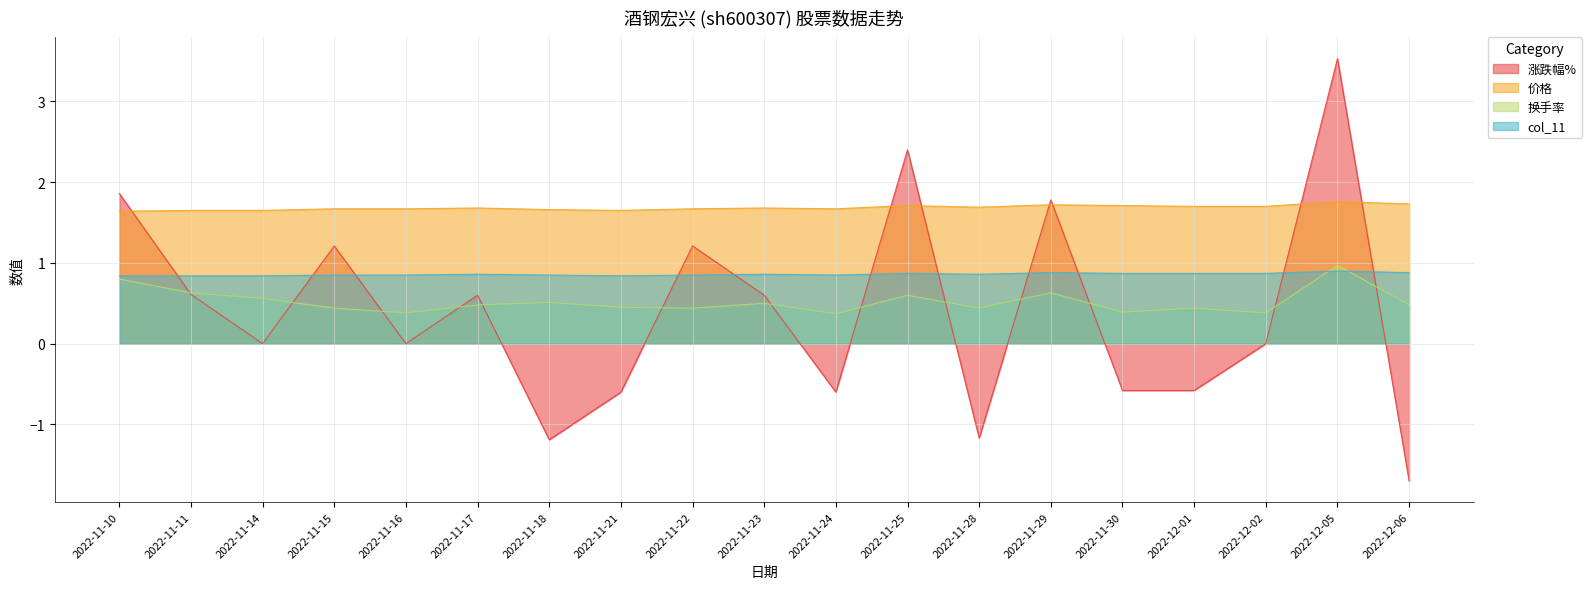

Rank the series at 2022-11-11 from lowest to highest value.

涨跌幅%, 换手率, col_11, 价格